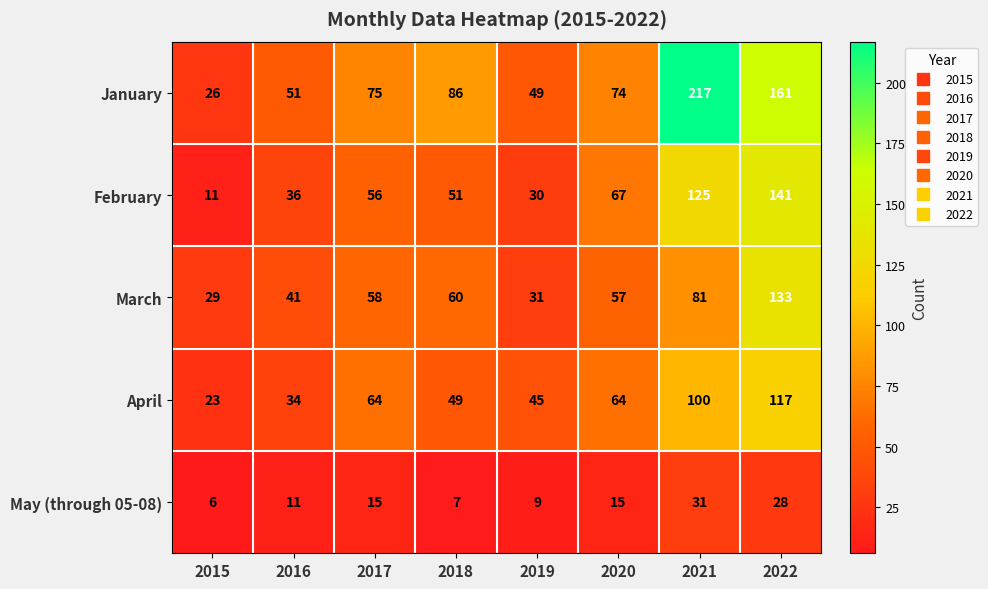

True or false: January has a value of 74 at 2020.

True